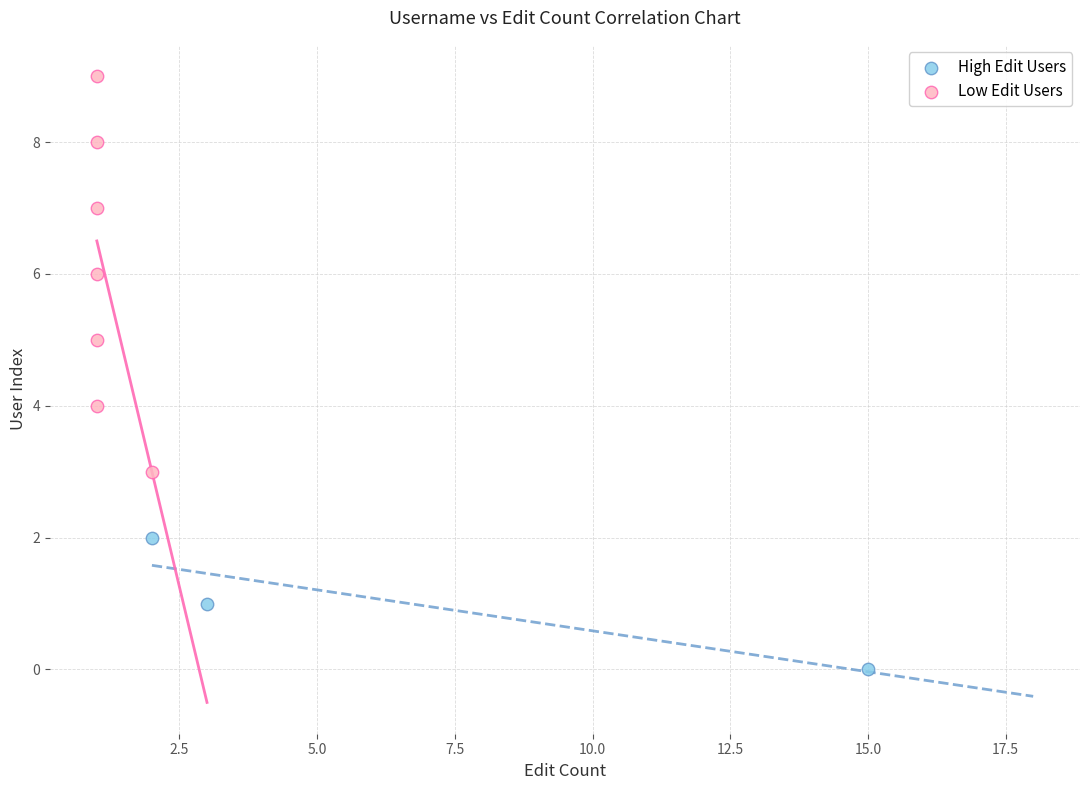

Which series contains the highest Y value?

Low Edit Users